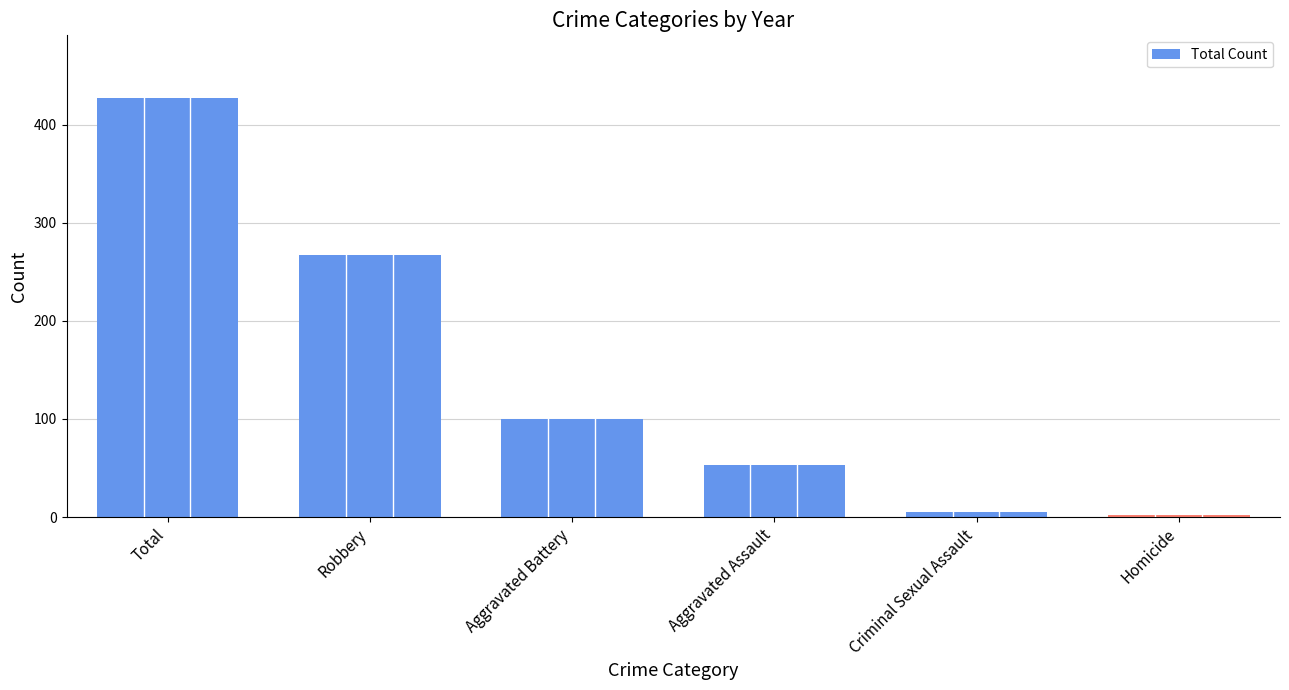

Reading left to right, extract all data points from this chart.

427	267	100	53	5	2